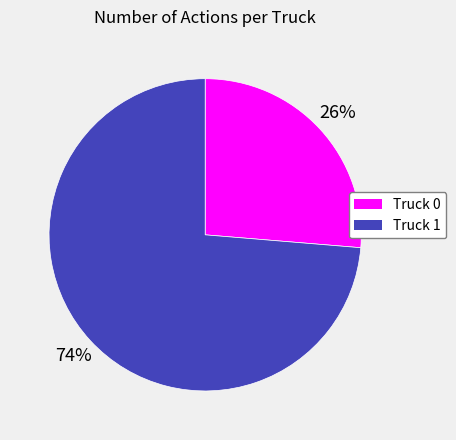

Which category has the biggest portion of the pie?

Truck 1